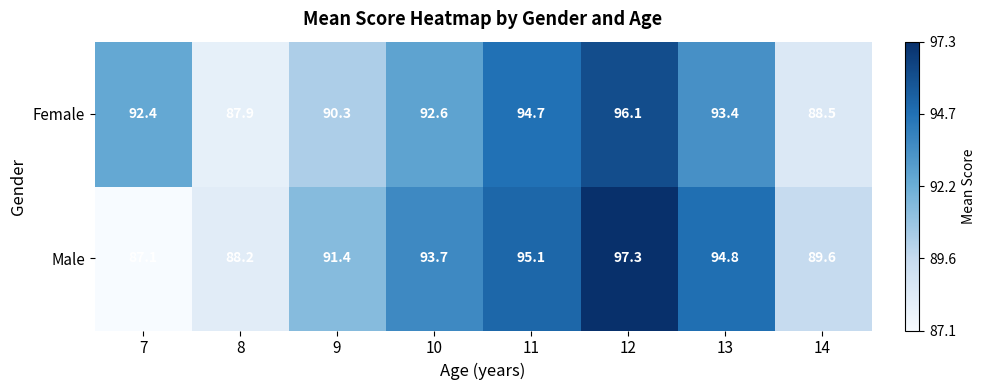

Which series changed the most between 8 and 14?

Male